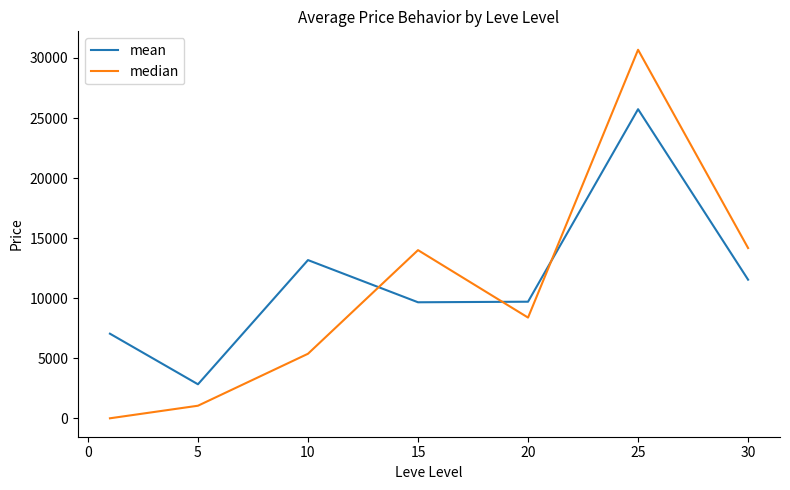

In mean, how many points are lower than both neighbors (excluding endpoints)?

2